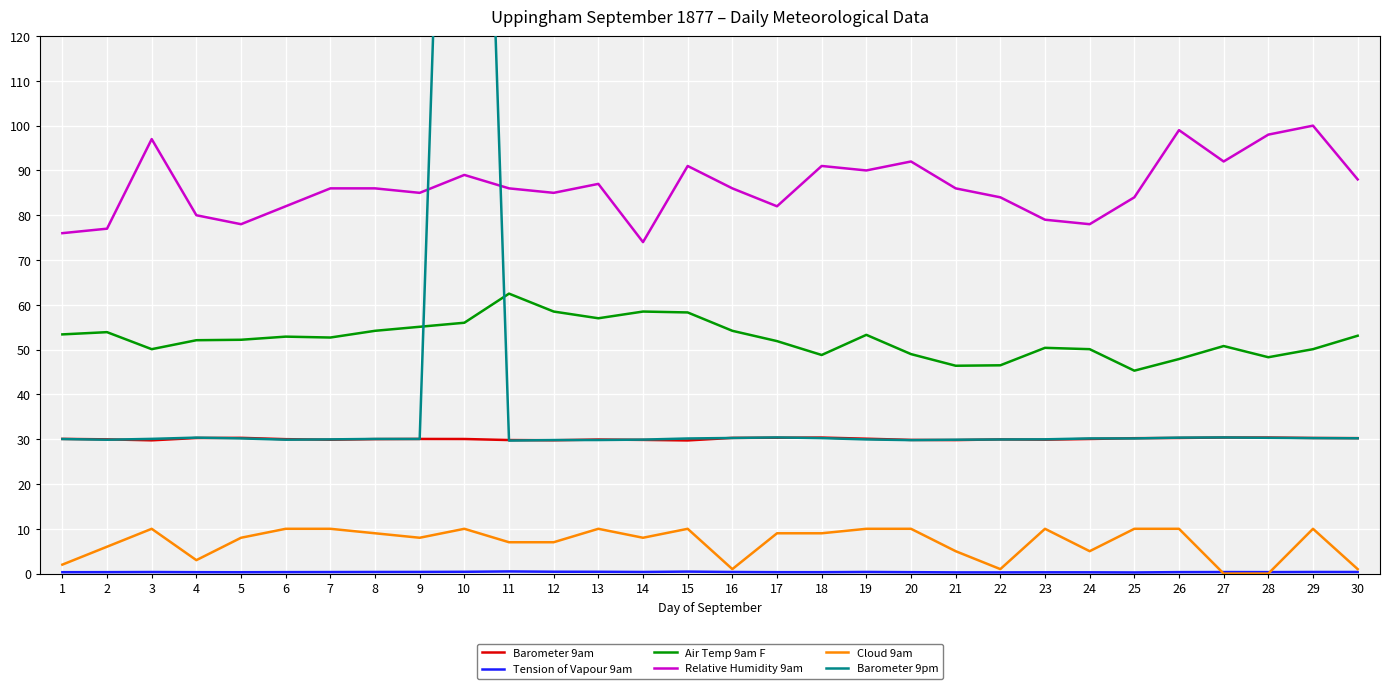

Does the chart display data point markers on the line(s)?

No